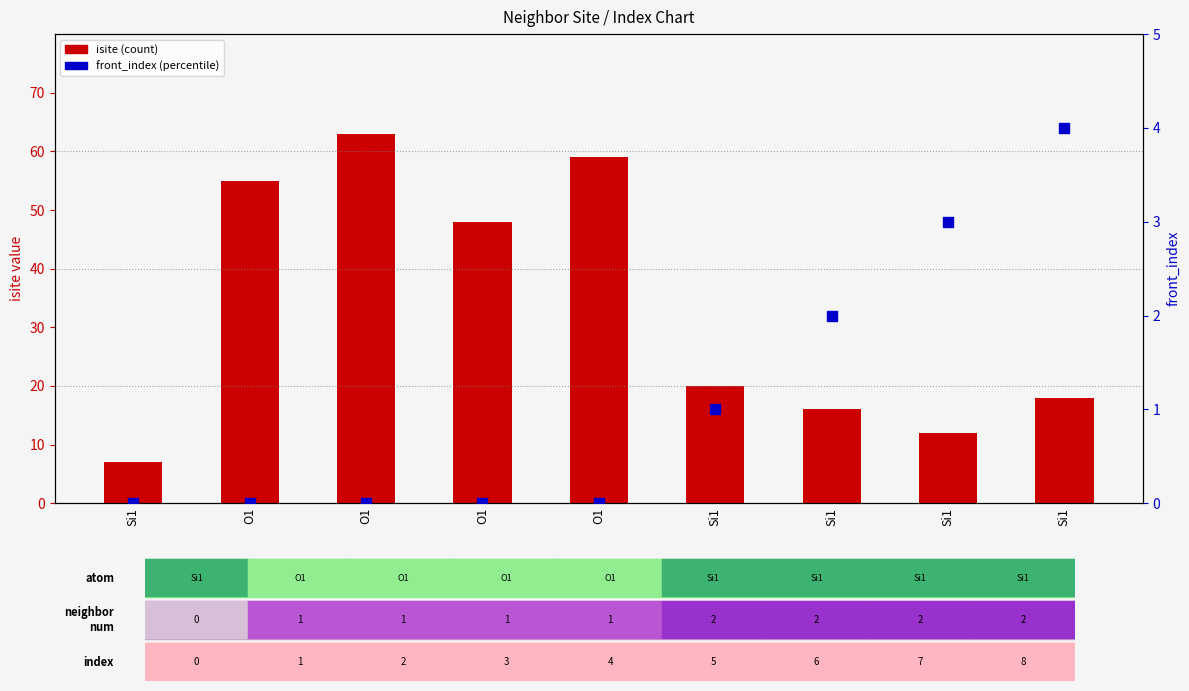

Which series has the largest Y range (max minus min)?

isite (count)